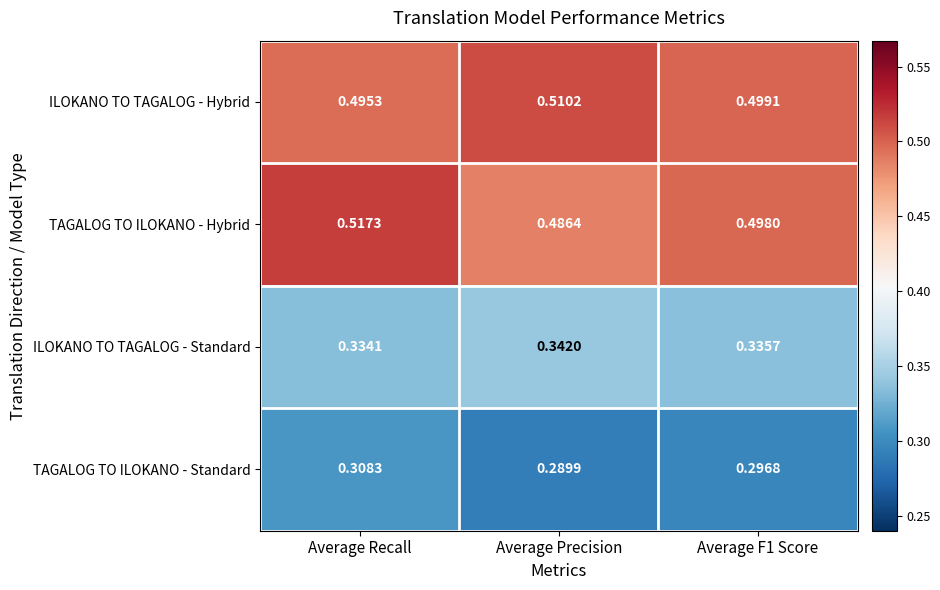

Rank the series by their maximum value, from lowest to highest.

TAGALOG TO ILOKANO - Standard, ILOKANO TO TAGALOG - Standard, ILOKANO TO TAGALOG - Hybrid, TAGALOG TO ILOKANO - Hybrid